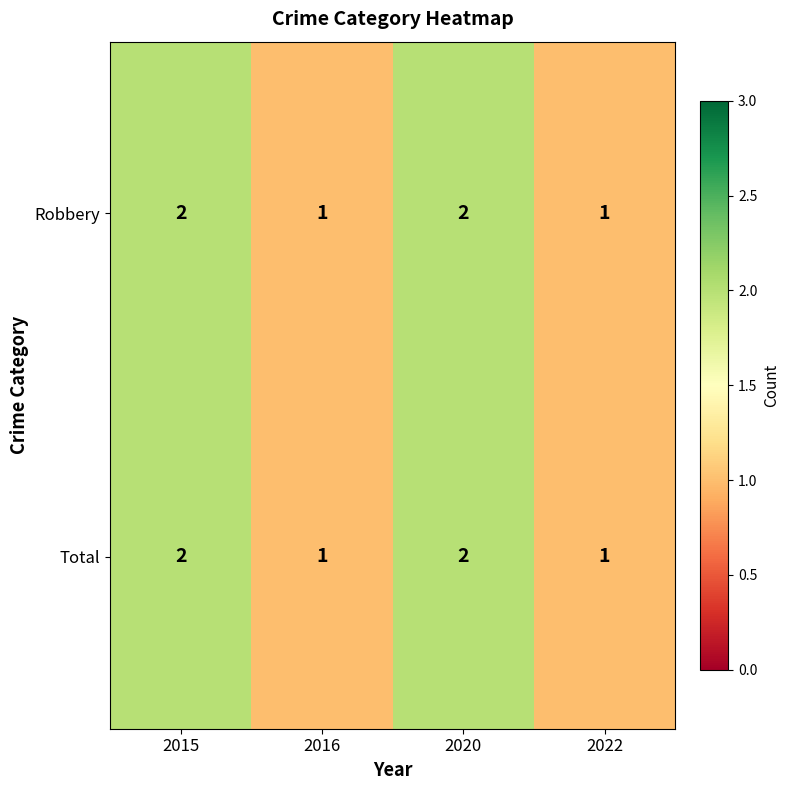

Is the value of Robbery at 2022 greater than the value of Total at 2020?

No